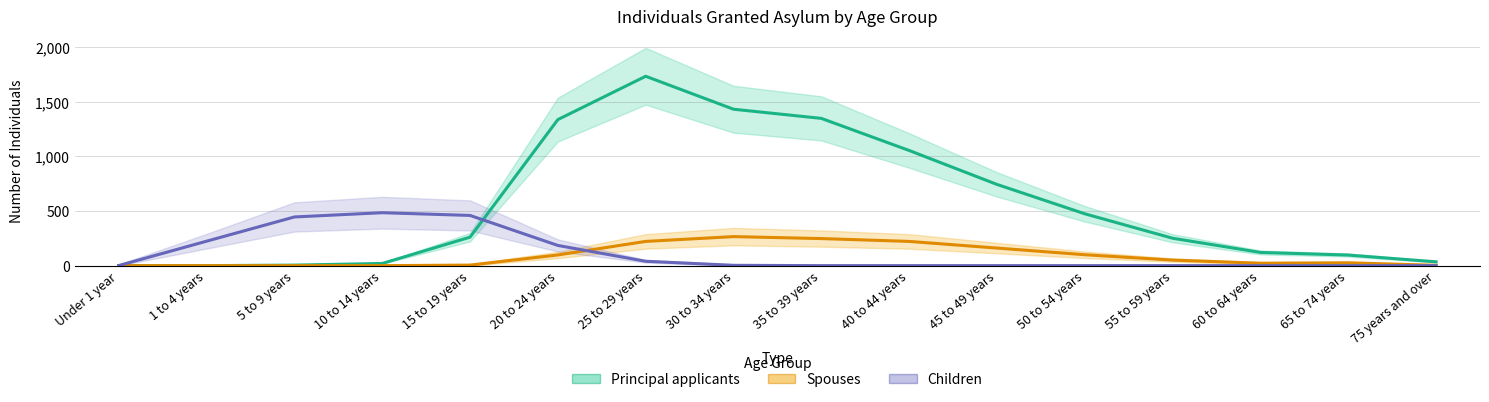

How many lines are shown in the chart?

3